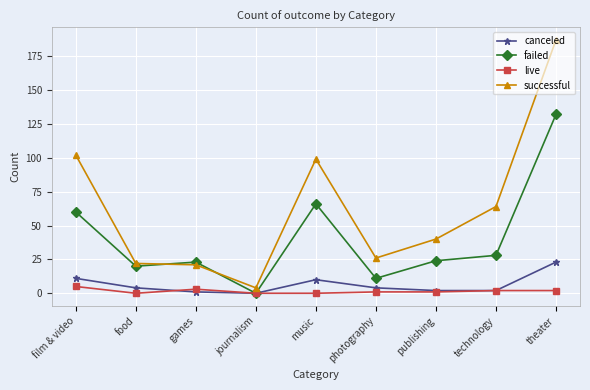

How many data points does each series have?

9